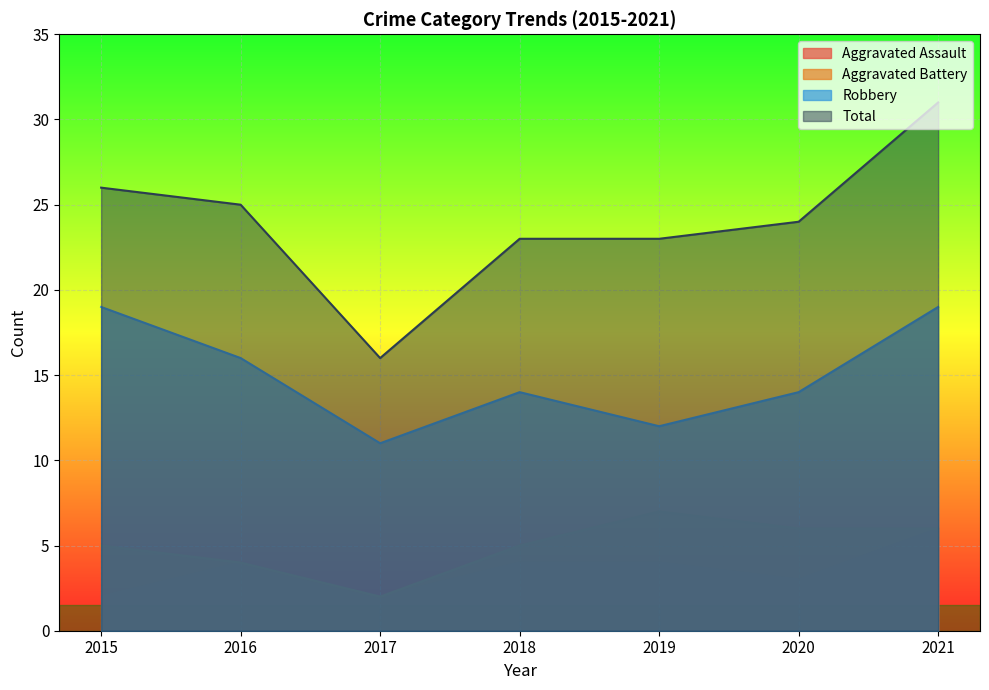

What is the value of the Robbery point at the 2nd from the left?

16